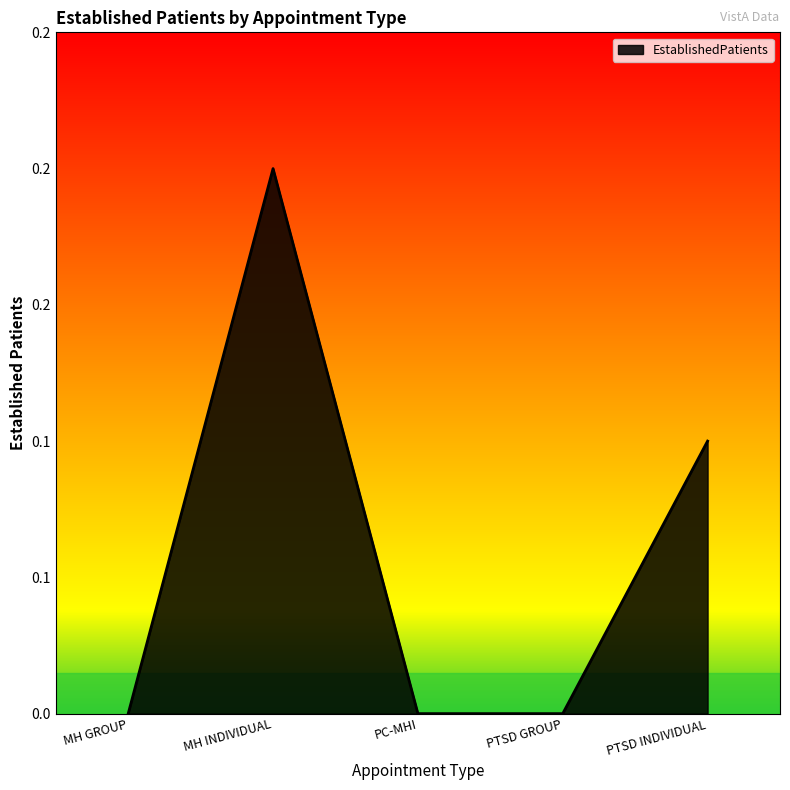

Rank the categories by value from highest to lowest.

MH INDIVIDUAL, PTSD INDIVIDUAL, MH GROUP, PC-MHI, PTSD GROUP